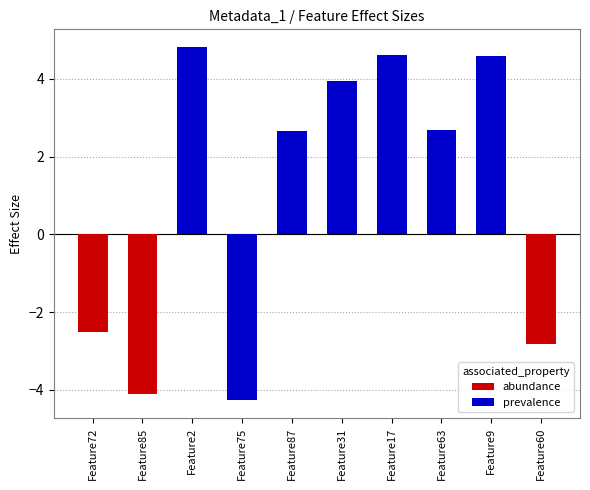

At which category does the chart reach its peak across all series?

Feature2